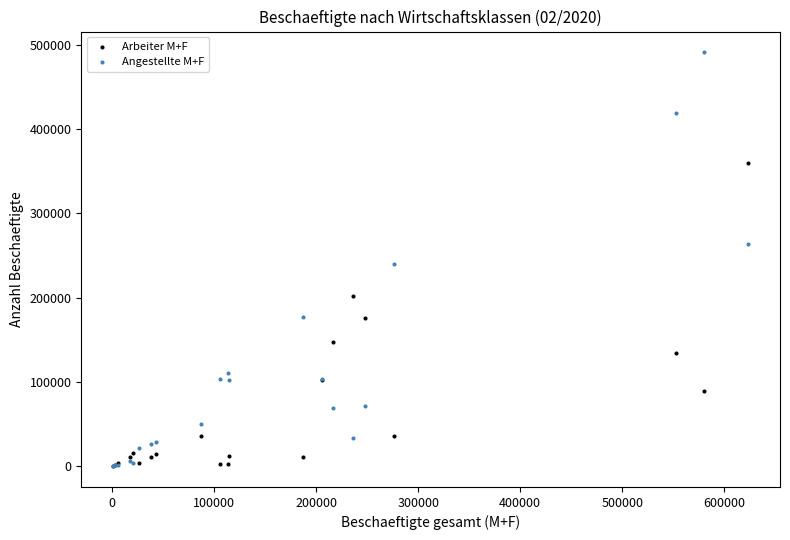

Which series has the largest Y range (max minus min)?

Angestellte M+F